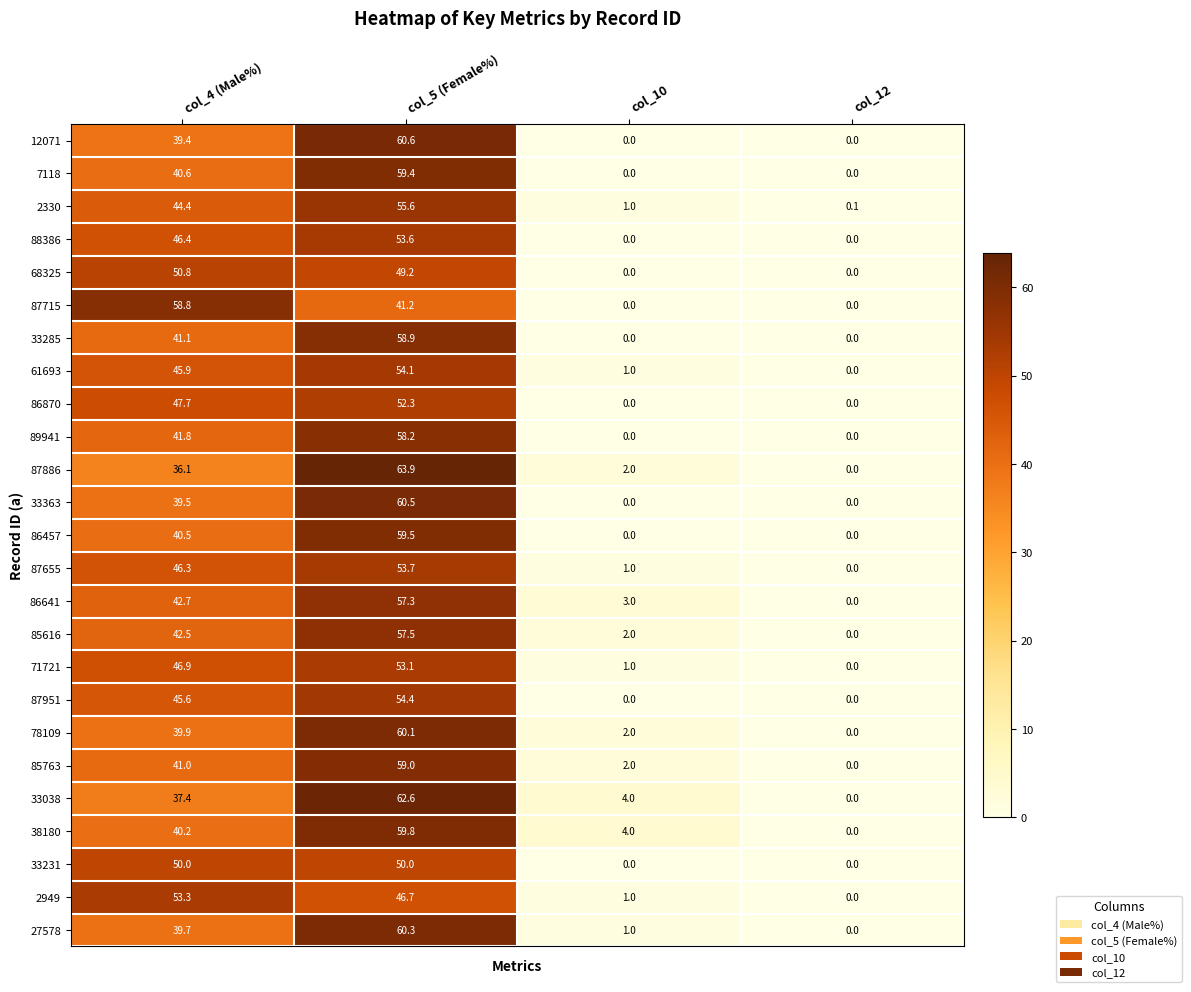

How many categories are shown in the chart?

4